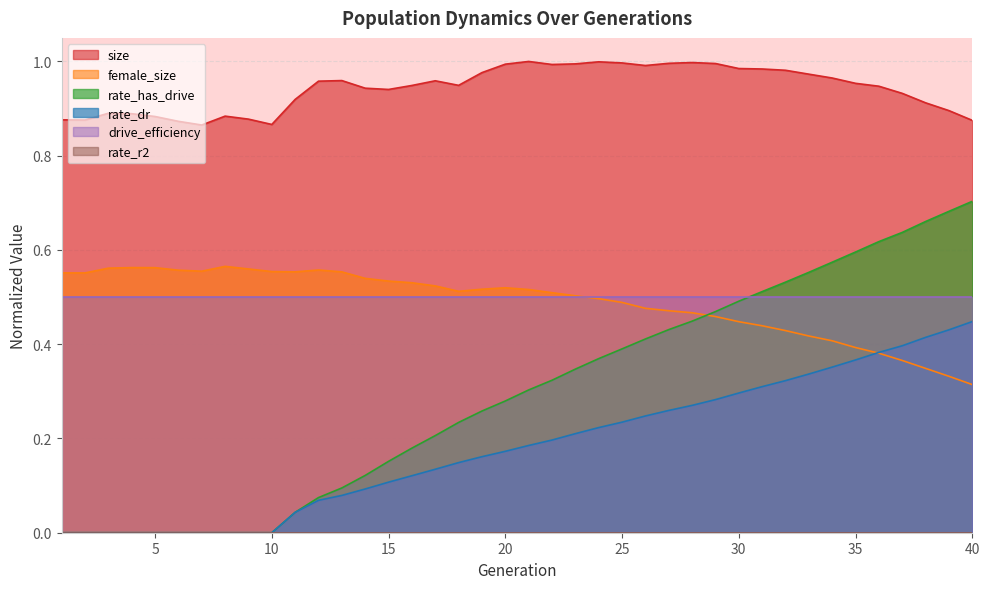

What is the spread (max minus min) of values at 12?

0.9